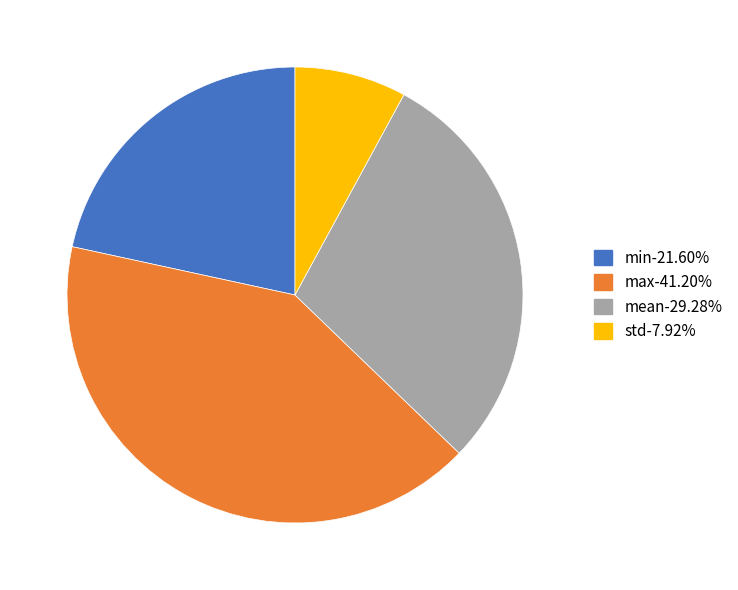

Rank the categories by value from highest to lowest.

max, mean, min, std